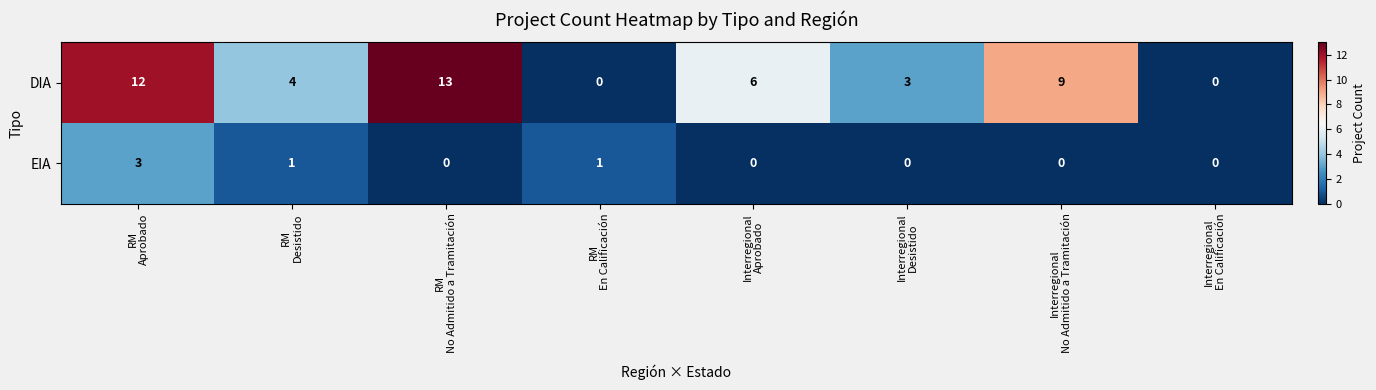

What is the difference between the highest and lowest values at Interregional
Aprobado?

6